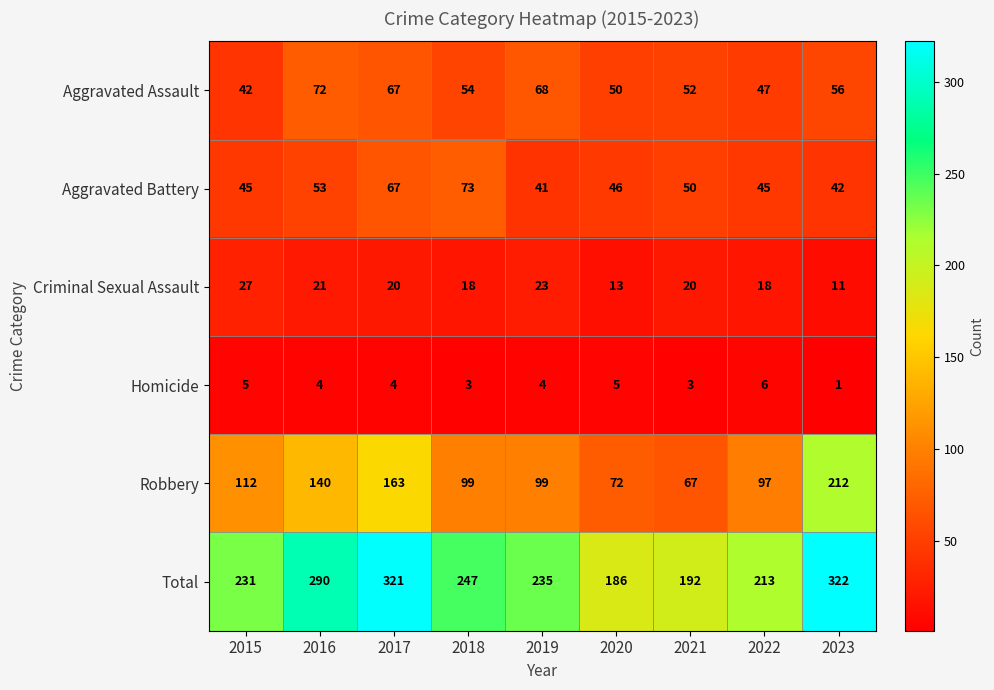

List the series in order of their peak value, lowest first.

Homicide, Criminal Sexual Assault, Aggravated Assault, Aggravated Battery, Robbery, Total